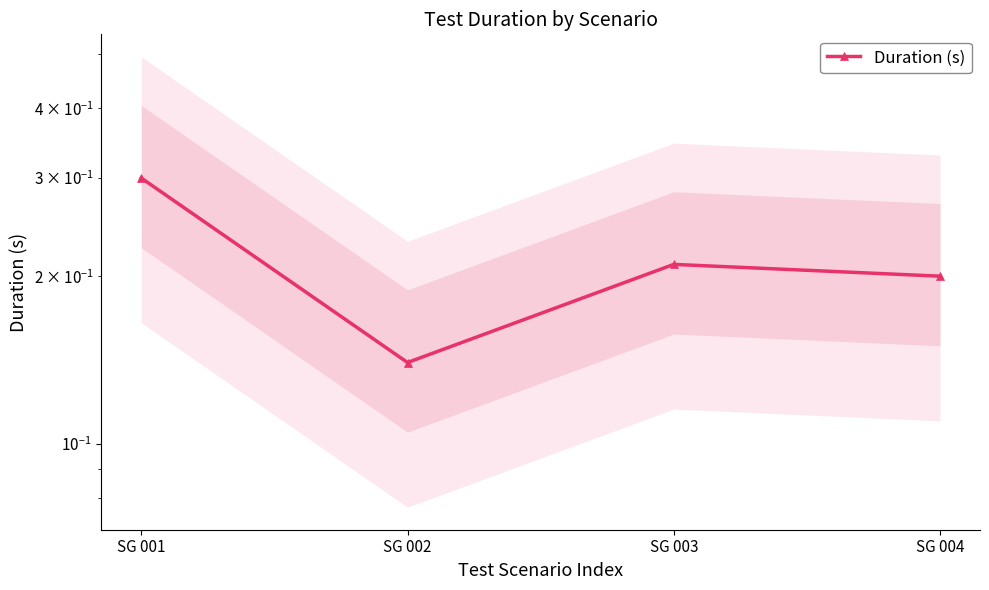

Reading left to right, extract all data points from this chart.

SG 001=0.3	SG 002=0.1	SG 003=0.2	SG 004=0.2